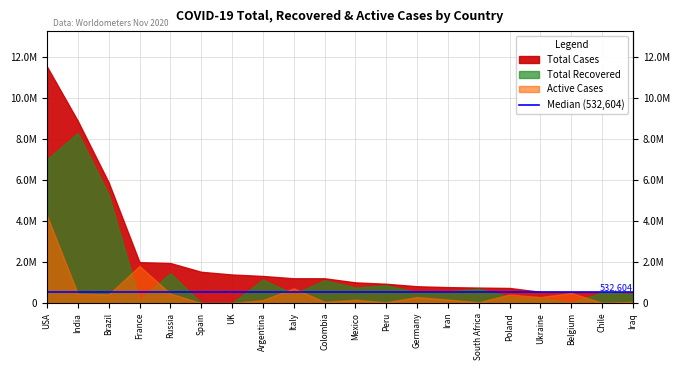

What is the label of the 13th point from the right?

Argentina